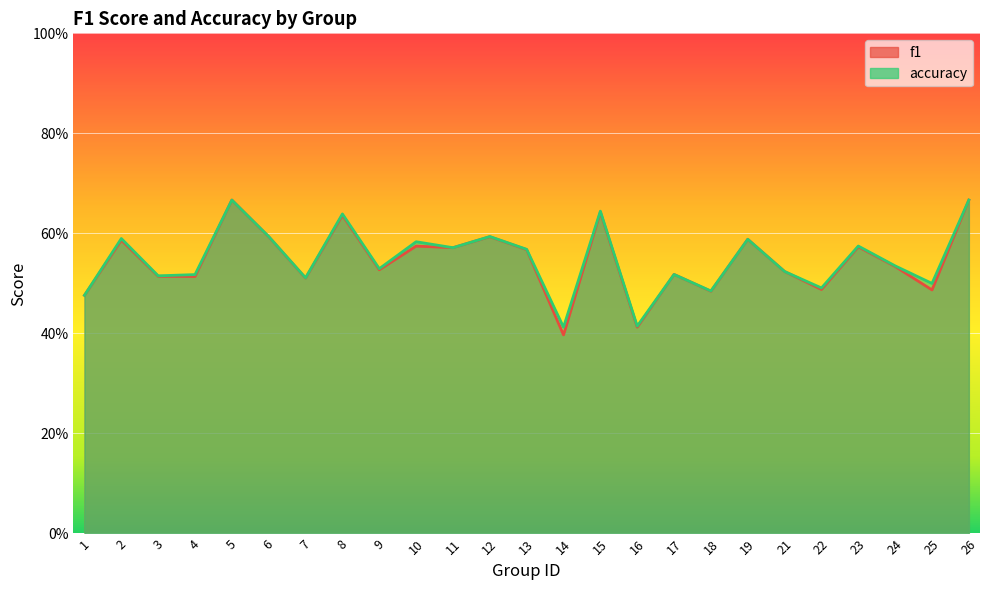

How many intersections are there between accuracy and f1?

2